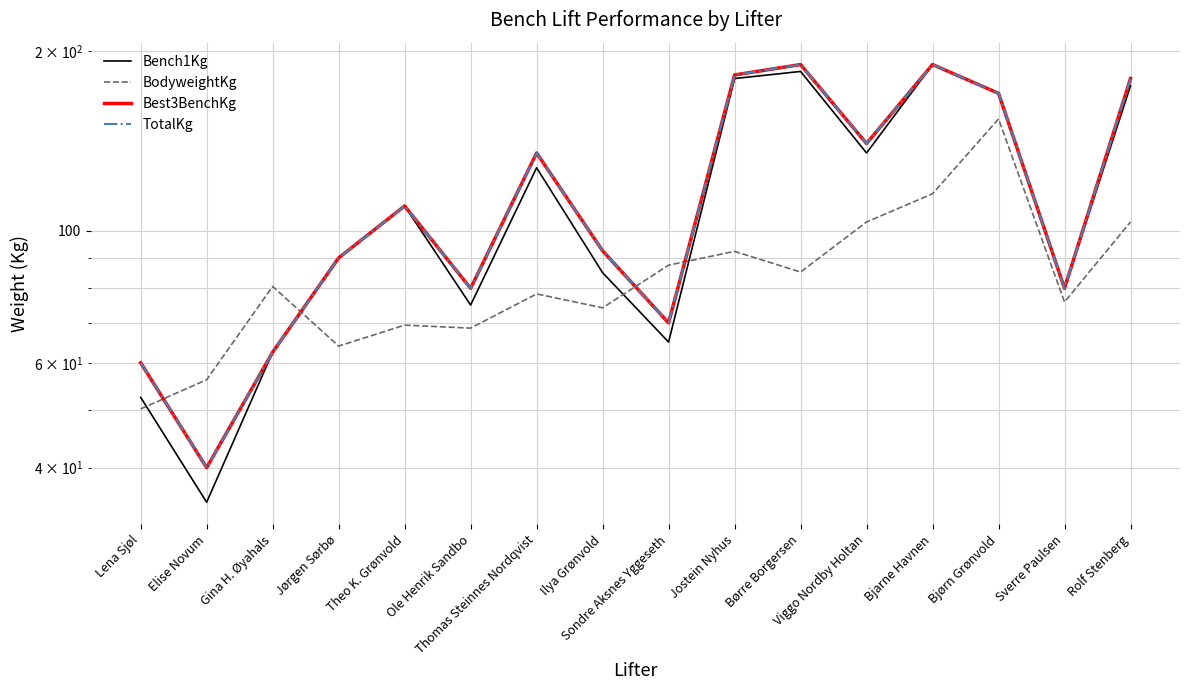

Reading left to right, list all the values displayed in this chart.

Bench1Kg: Lena Sjøl=52.5	Elise Novum=35.0	Gina H. Øyahals=62.5	Jørgen Sørbø=90.0	Theo K. Grønvold=110.0	Ole Henrik Sandbo=75.0	Thomas Steinnes Nordqvist=127.5	Ilya Grønvold=85.0	Sondre Aksnes Yggeseth=65.0	Jostein Nyhus=180.0	Børre Borgersen=185.0	Viggo Nordby Holtan=135.0	Bjarne Havnen=190.0	Bjørn Grønvold=170.0	Sverre Paulsen=80.0	Rolf Stenberg=175.0
BodyweightKg: Lena Sjøl=50.2	Elise Novum=56.2	Gina H. Øyahals=80.6	Jørgen Sørbø=64.0	Theo K. Grønvold=69.4	Ole Henrik Sandbo=68.6	Thomas Steinnes Nordqvist=78.3	Ilya Grønvold=74.2	Sondre Aksnes Yggeseth=87.5	Jostein Nyhus=92.3	Børre Borgersen=85.2	Viggo Nordby Holtan=103.4	Bjarne Havnen=115.3	Bjørn Grønvold=154.0	Sverre Paulsen=75.9	Rolf Stenberg=103.4
Best3BenchKg: Lena Sjøl=60.0	Elise Novum=40.0	Gina H. Øyahals=62.5	Jørgen Sørbø=90.0	Theo K. Grønvold=110.0	Ole Henrik Sandbo=80.0	Thomas Steinnes Nordqvist=135.0	Ilya Grønvold=92.5	Sondre Aksnes Yggeseth=70.0	Jostein Nyhus=182.5	Børre Borgersen=190.0	Viggo Nordby Holtan=140.0	Bjarne Havnen=190.0	Bjørn Grønvold=170.0	Sverre Paulsen=80.0	Rolf Stenberg=180.0
TotalKg: Lena Sjøl=60.0	Elise Novum=40.0	Gina H. Øyahals=62.5	Jørgen Sørbø=90.0	Theo K. Grønvold=110.0	Ole Henrik Sandbo=80.0	Thomas Steinnes Nordqvist=135.0	Ilya Grønvold=92.5	Sondre Aksnes Yggeseth=70.0	Jostein Nyhus=182.5	Børre Borgersen=190.0	Viggo Nordby Holtan=140.0	Bjarne Havnen=190.0	Bjørn Grønvold=170.0	Sverre Paulsen=80.0	Rolf Stenberg=180.0